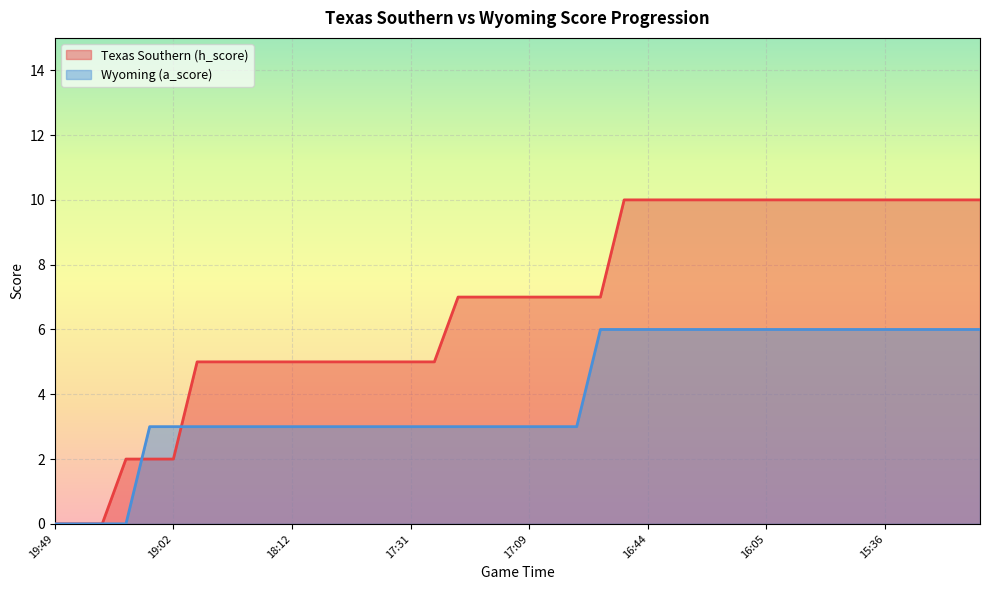

What value does the Wyoming (a_score) series have at 15:38?

6